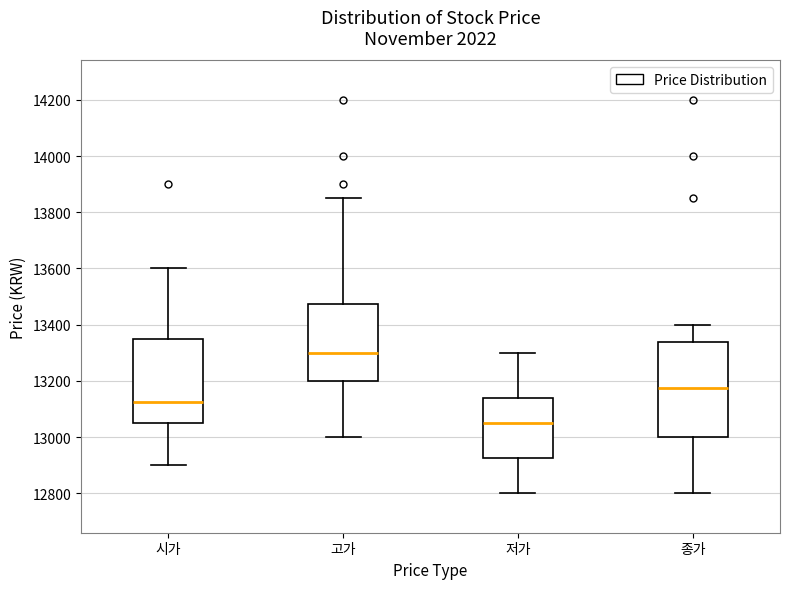

Which box's median line is the highest?

고가